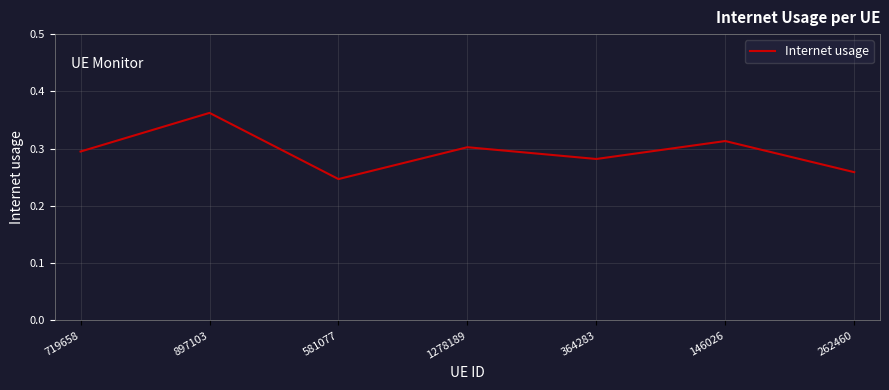

What is the sum of all values?

2.1